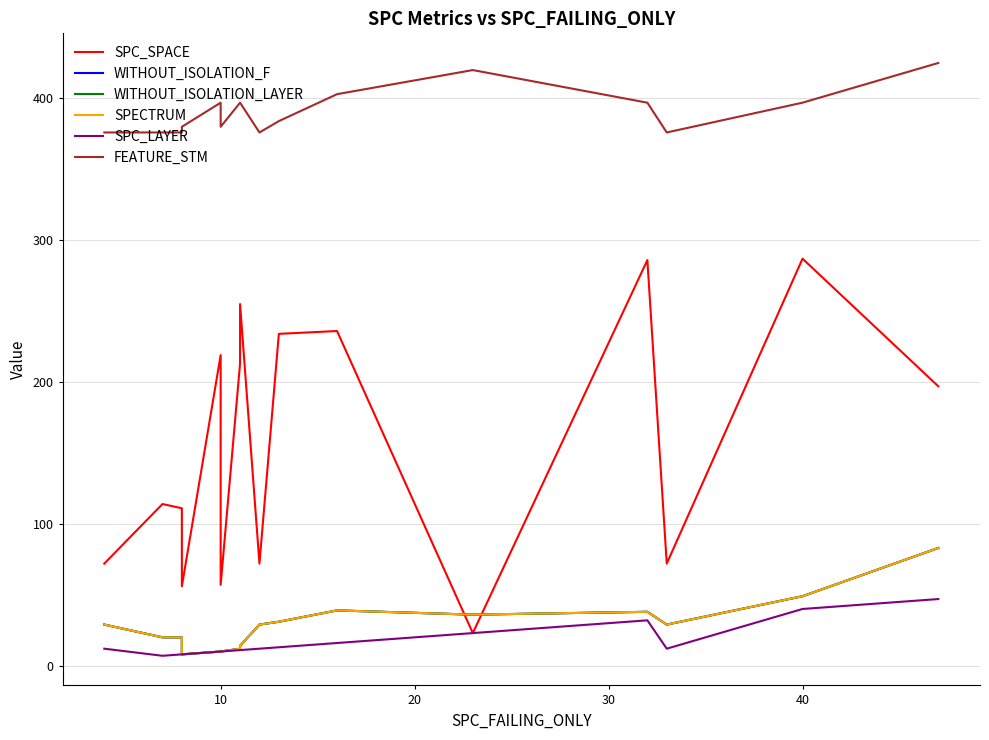

The value of WITHOUT_ISOLATION_LAYER at 17 is 134. True or false?

False